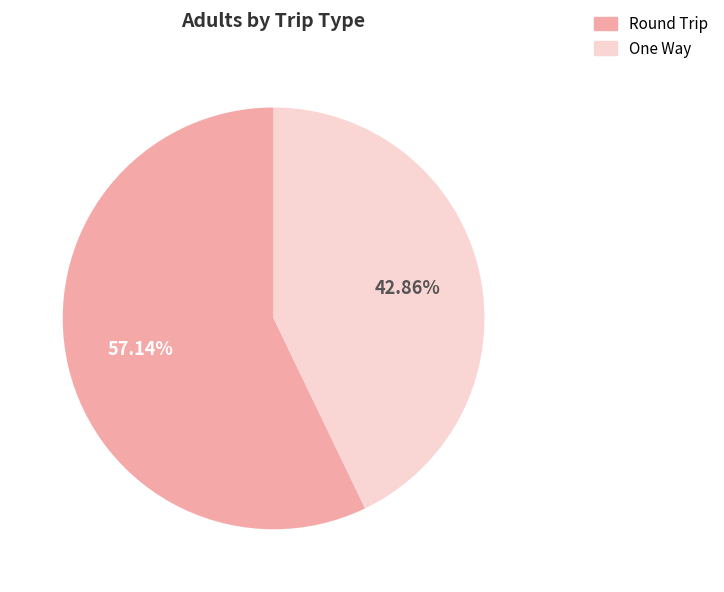

Which slice represents more than half of the pie?

Round Trip